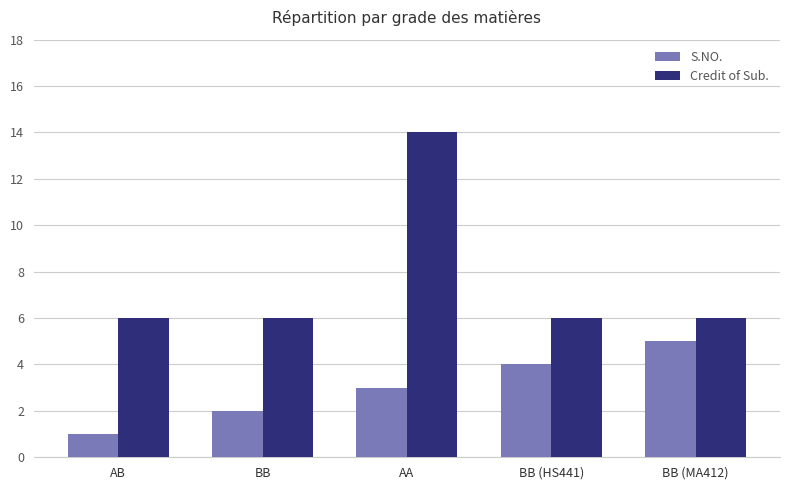

What is the highest value of the S.NO. series?

5